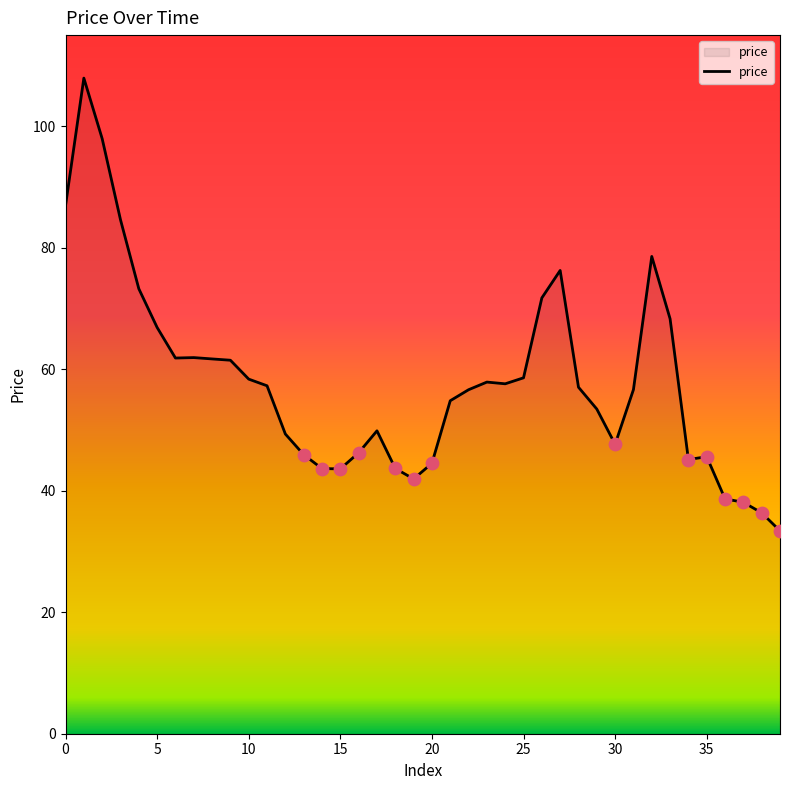

What is the difference between the maximum and minimum values?

74.5